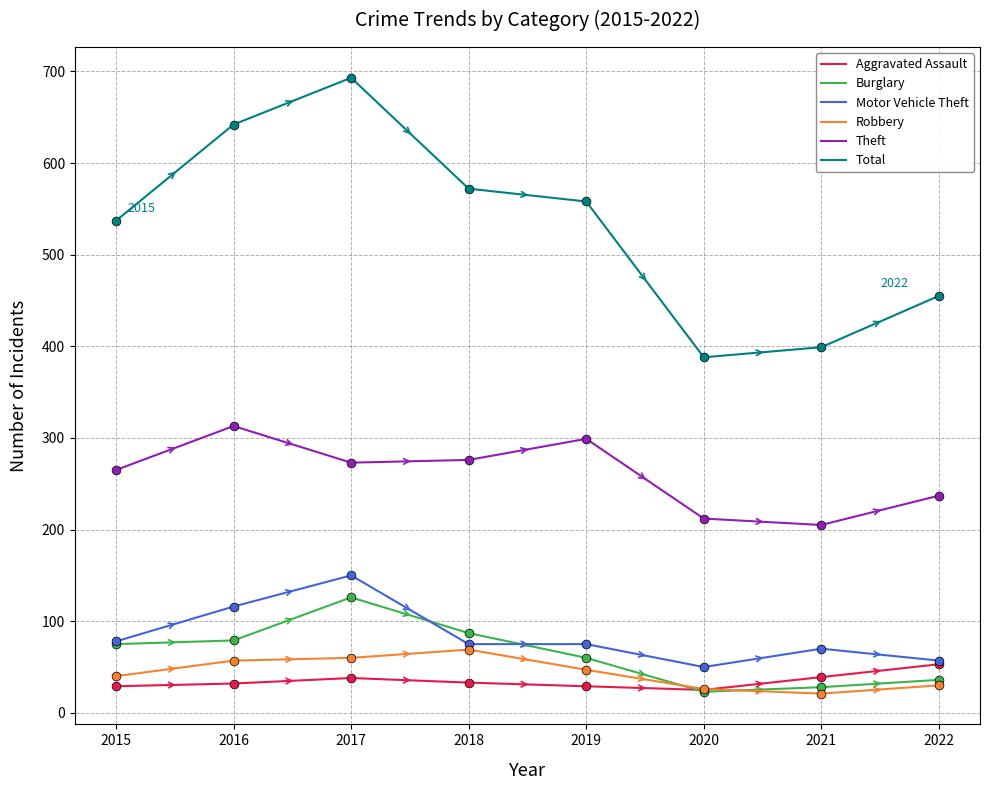

At how many categories does at least one series exceed 279?

8